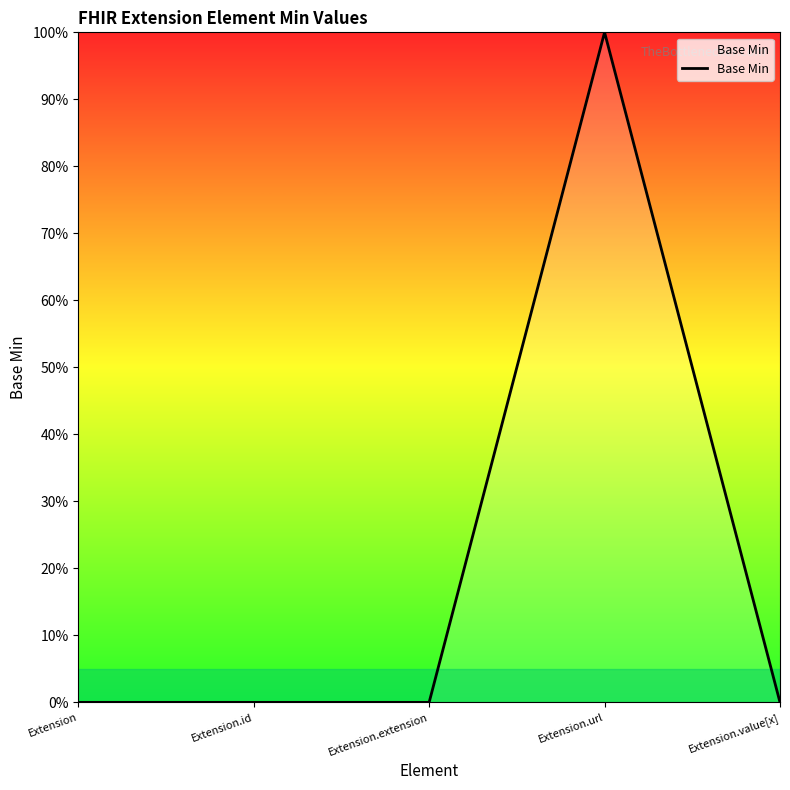

Does the chart have visible grid lines?

No